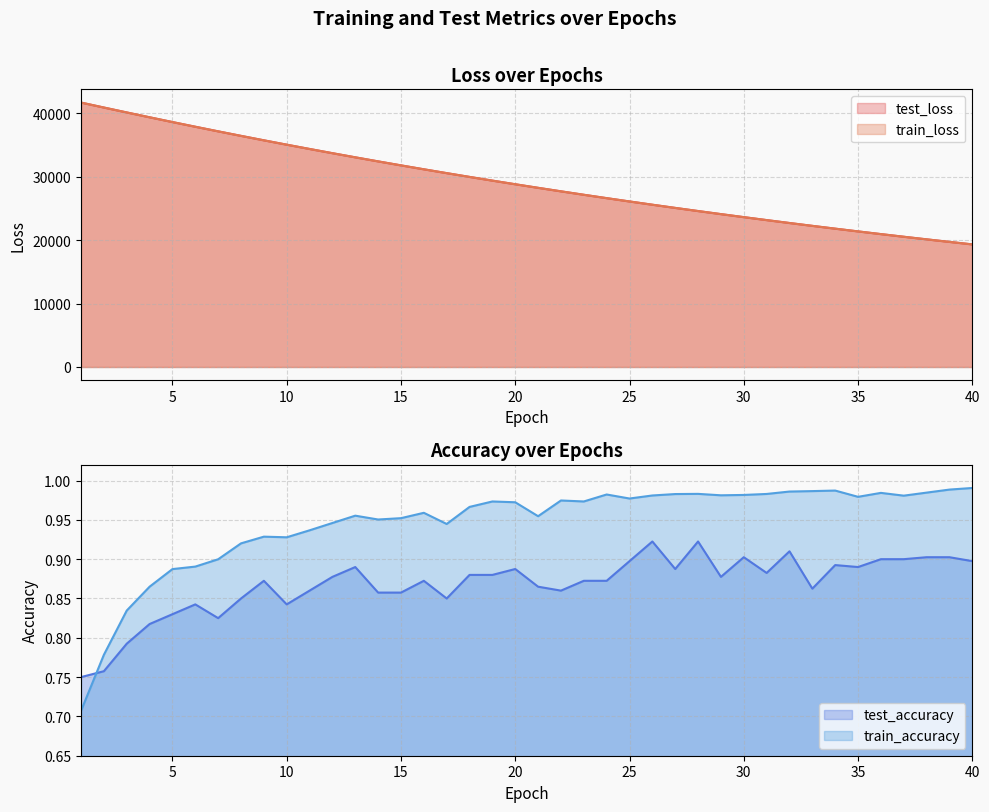

What is the minimum value for train_accuracy?

0.7